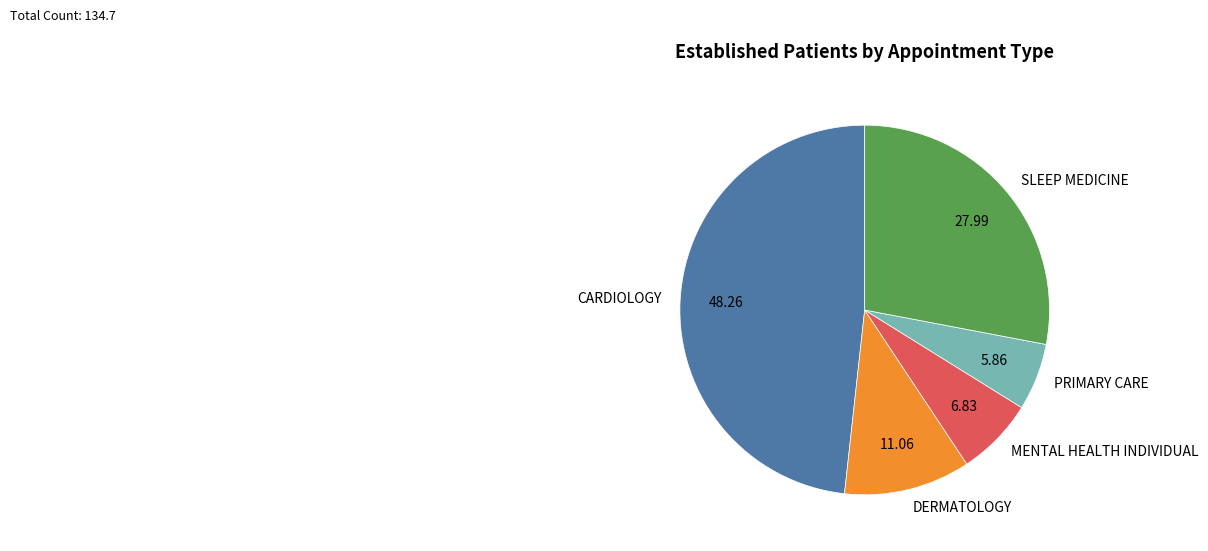

Is it true that MENTAL HEALTH INDIVIDUAL is 7% of the pie?

True